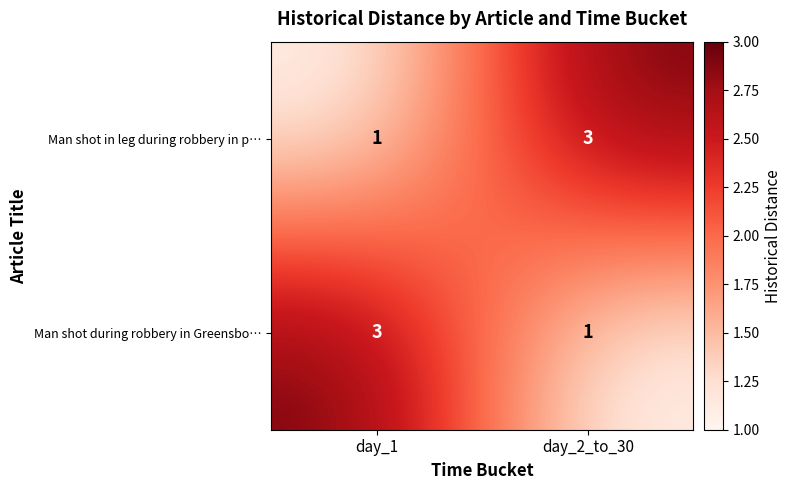

What is the greatest value displayed?

3